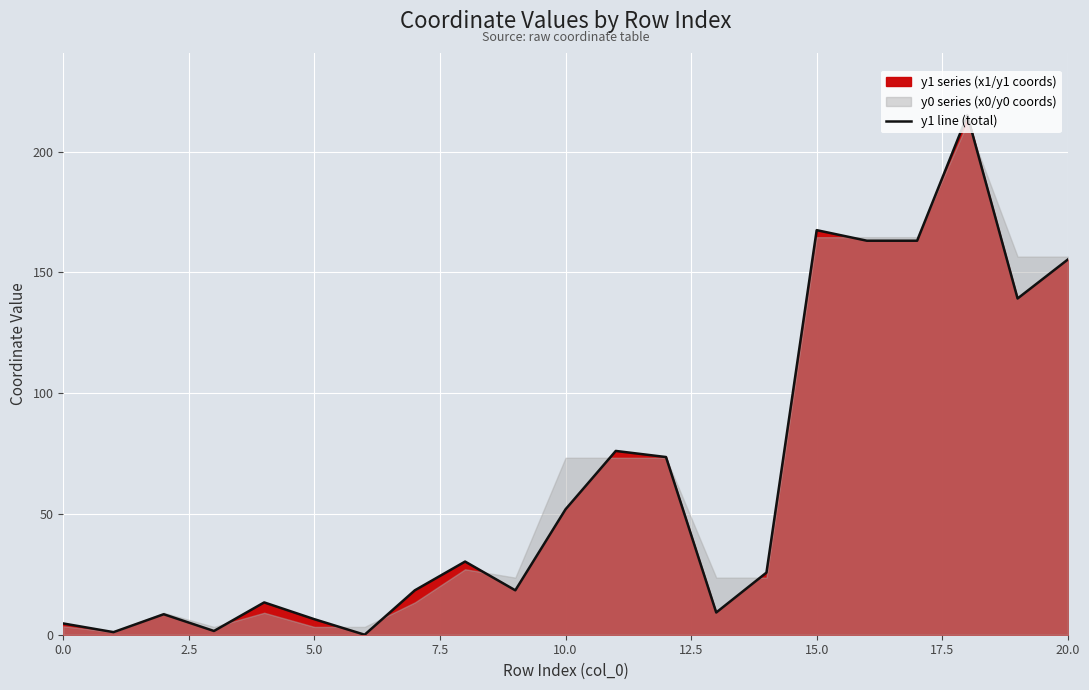

How many values exceed 25?

11